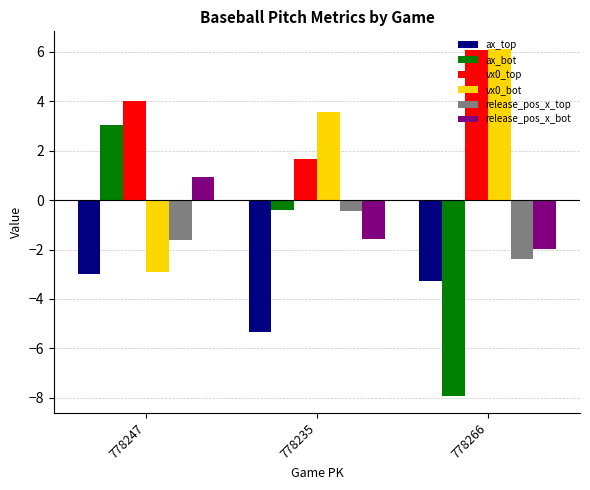

How many bars are there in each group?

6